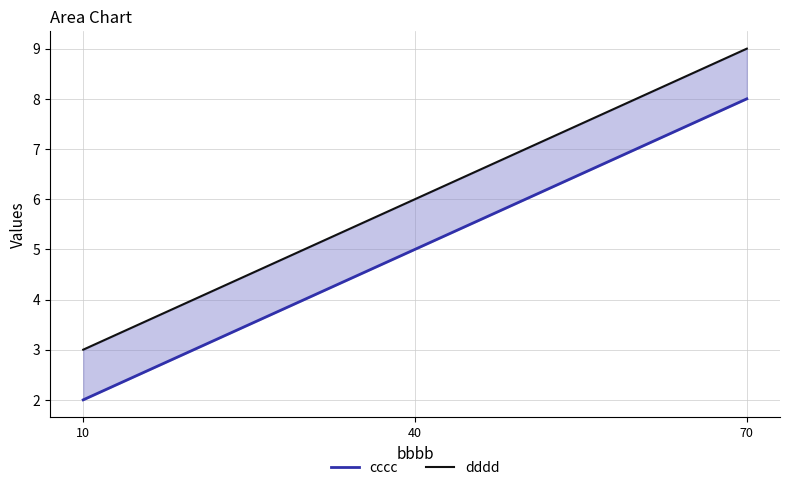

What is the highest value of the dddd series?

9